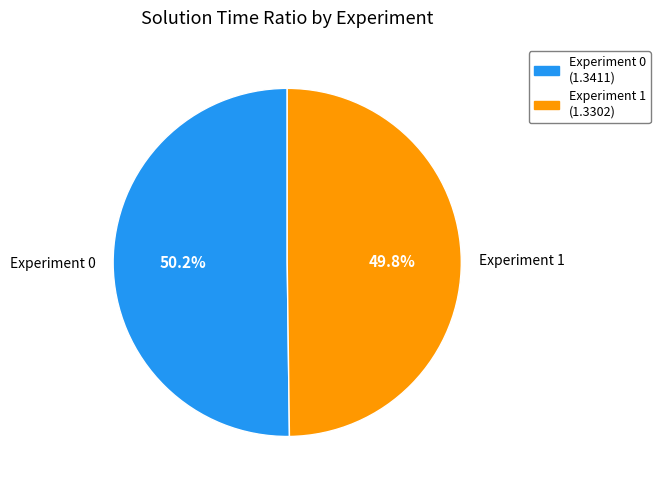

How many slices are in this pie chart?

2